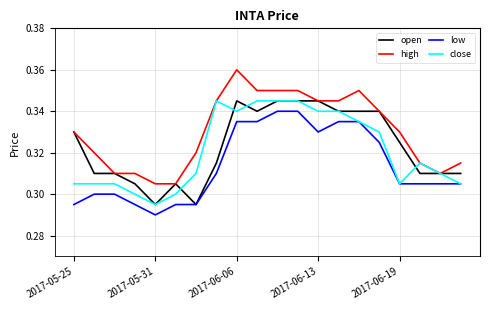

Which series has the widest spread of values?

high